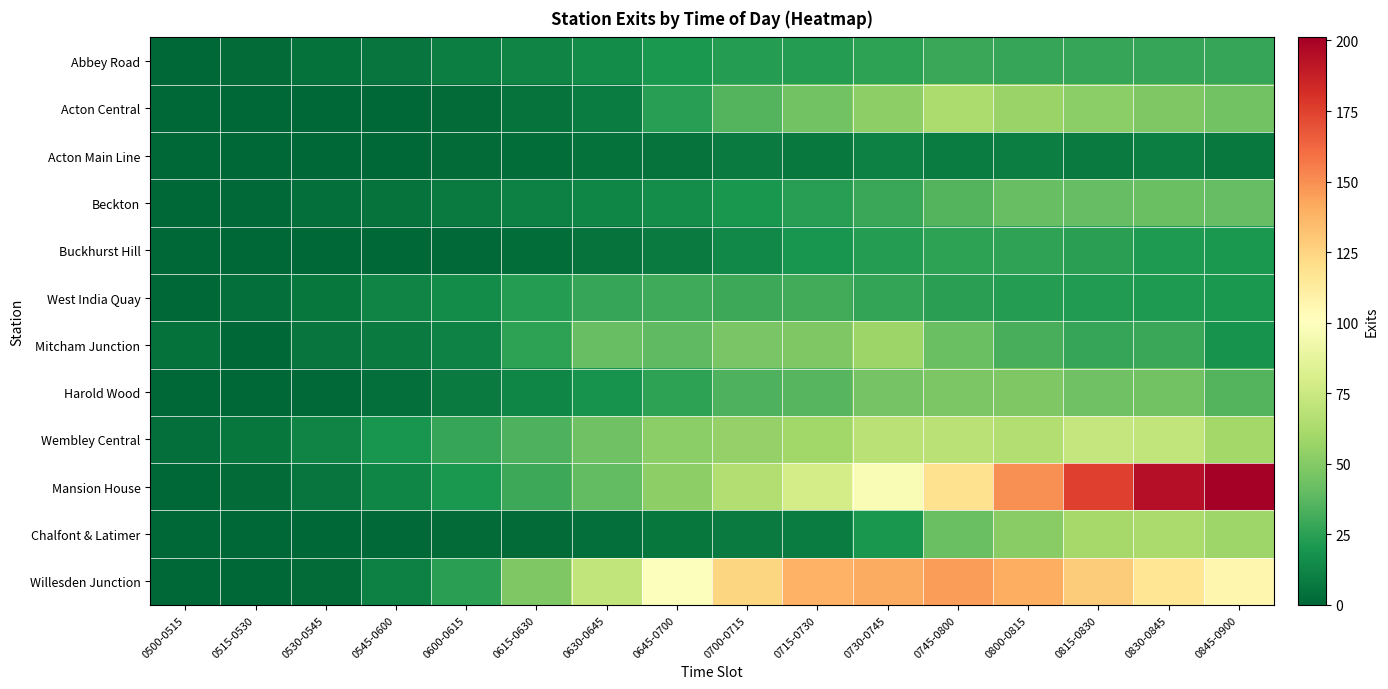

Reading left to right, extract all data points from this chart.

Abbey Road: 0500-0515=0.7	0515-0530=2.2	0530-0545=4.1	0545-0600=6.2	0600-0615=9.9	0615-0630=12.3	0630-0645=15.5	0645-0700=20.7	0700-0715=23.3	0715-0730=23.4	0730-0745=25.8	0745-0800=28.9	0800-0815=27.8	0815-0830=28.1	0830-0845=27.6	0845-0900=27.6
Acton Central: 0500-0515=0.0	0515-0530=0.0	0530-0545=0.0	0545-0600=0.2	0600-0615=1.8	0615-0630=5.2	0630-0645=8.7	0645-0700=23.7	0700-0715=35.5	0715-0730=44.1	0730-0745=53.3	0745-0800=63.0	0800-0815=56.8	0815-0830=52.5	0830-0845=48.2	0845-0900=44.7
Acton Main Line: 0500-0515=0.0	0515-0530=0.0	0530-0545=0.2	0545-0600=0.3	0600-0615=1.9	0615-0630=2.4	0630-0645=4.7	0645-0700=5.5	0700-0715=8.0	0715-0730=7.6	0730-0745=10.3	0745-0800=9.0	0800-0815=10.1	0815-0830=8.4	0830-0845=9.5	0845-0900=7.3
Beckton: 0500-0515=0.7	0515-0530=1.4	0530-0545=3.4	0545-0600=4.9	0600-0615=8.2	0615-0630=10.5	0630-0645=13.0	0645-0700=16.1	0700-0715=20.2	0715-0730=23.7	0730-0745=28.5	0745-0800=35.6	0800-0815=41.1	0815-0830=40.6	0830-0845=42.3	0845-0900=40.4
Buckhurst Hill: 0500-0515=0.0	0515-0530=0.0	0530-0545=0.1	0545-0600=0.4	0600-0615=1.5	0615-0630=3.0	0630-0645=5.4	0645-0700=8.3	0700-0715=13.8	0715-0730=19.2	0730-0745=23.3	0745-0800=25.9	0800-0815=26.4	0815-0830=25.1	0830-0845=21.7	0845-0900=20.5
West India Quay: 0500-0515=0.6	0515-0530=3.6	0530-0545=6.8	0545-0600=11.8	0600-0615=15.3	0615-0630=23.1	0630-0645=27.5	0645-0700=29.9	0700-0715=29.7	0715-0730=31.1	0730-0745=26.8	0745-0800=24.7	0800-0815=23.0	0815-0830=22.1	0830-0845=21.5	0845-0900=20.4
Mitcham Junction: 0500-0515=4.0	0515-0530=0.0	0530-0545=6.0	0545-0600=8.0	0600-0615=11.0	0615-0630=25.5	0630-0645=41.5	0645-0700=38.5	0700-0715=47.0	0715-0730=48.0	0730-0745=58.0	0745-0800=42.0	0800-0815=32.5	0815-0830=28.0	0830-0845=28.5	0845-0900=18.5
Harold Wood: 0500-0515=0.0	0515-0530=0.2	0530-0545=1.5	0545-0600=3.9	0600-0615=8.1	0615-0630=12.7	0630-0645=18.7	0645-0700=25.5	0700-0715=34.0	0715-0730=36.5	0730-0745=45.0	0745-0800=47.1	0800-0815=48.6	0815-0830=43.8	0830-0845=44.2	0845-0900=36.1
Wembley Central: 0500-0515=3.5	0515-0530=7.0	0530-0545=12.1	0545-0600=19.2	0600-0615=28.2	0615-0630=34.5	0630-0645=43.5	0645-0700=52.3	0700-0715=55.2	0715-0730=59.4	0730-0745=68.3	0745-0800=68.2	0800-0815=65.9	0815-0830=72.3	0830-0845=71.2	0845-0900=60.4
Mansion House: 0500-0515=0.3	0515-0530=2.1	0530-0545=5.8	0545-0600=12.8	0600-0615=20.7	0615-0630=29.3	0630-0645=39.4	0645-0700=52.7	0700-0715=65.6	0715-0730=78.9	0730-0745=97.2	0745-0800=119.1	0800-0815=149.7	0815-0830=175.5	0830-0845=194.7	0845-0900=201.1
Chalfont & Latimer: 0500-0515=0.0	0515-0530=0.0	0530-0545=0.1	0545-0600=0.9	0600-0615=2.1	0615-0630=2.1	0630-0645=3.6	0645-0700=6.8	0700-0715=8.1	0715-0730=8.8	0730-0745=19.9	0745-0800=42.3	0800-0815=51.3	0815-0830=61.0	0830-0845=62.1	0845-0900=58.2
Willesden Junction: 0500-0515=0.0	0515-0530=0.7	0530-0545=2.3	0545-0600=10.6	0600-0615=24.9	0615-0630=48.0	0630-0645=70.8	0645-0700=99.6	0700-0715=124.2	0715-0730=138.3	0730-0745=141.0	0745-0800=145.5	0800-0815=140.5	0815-0830=128.7	0830-0845=116.6	0845-0900=106.8